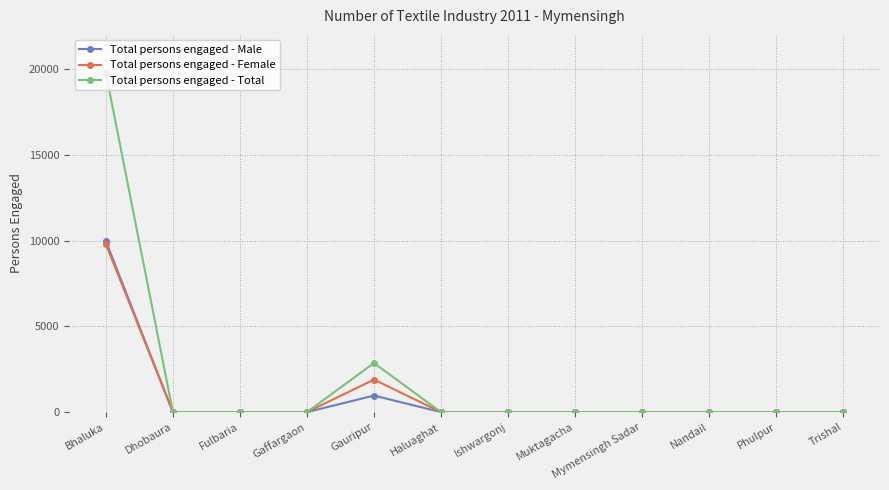

True or false: Total persons engaged - Female has more than 0 interior local peaks.

True